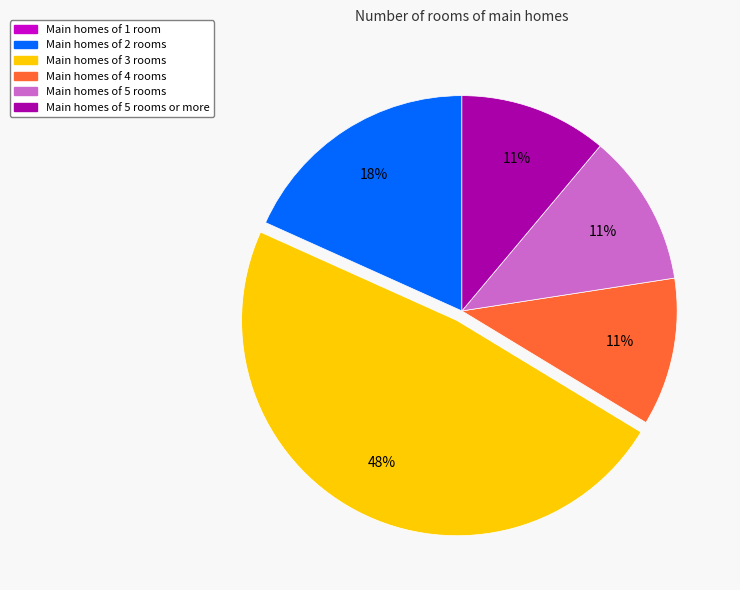

Is there any slice that represents more than half of the pie?

No